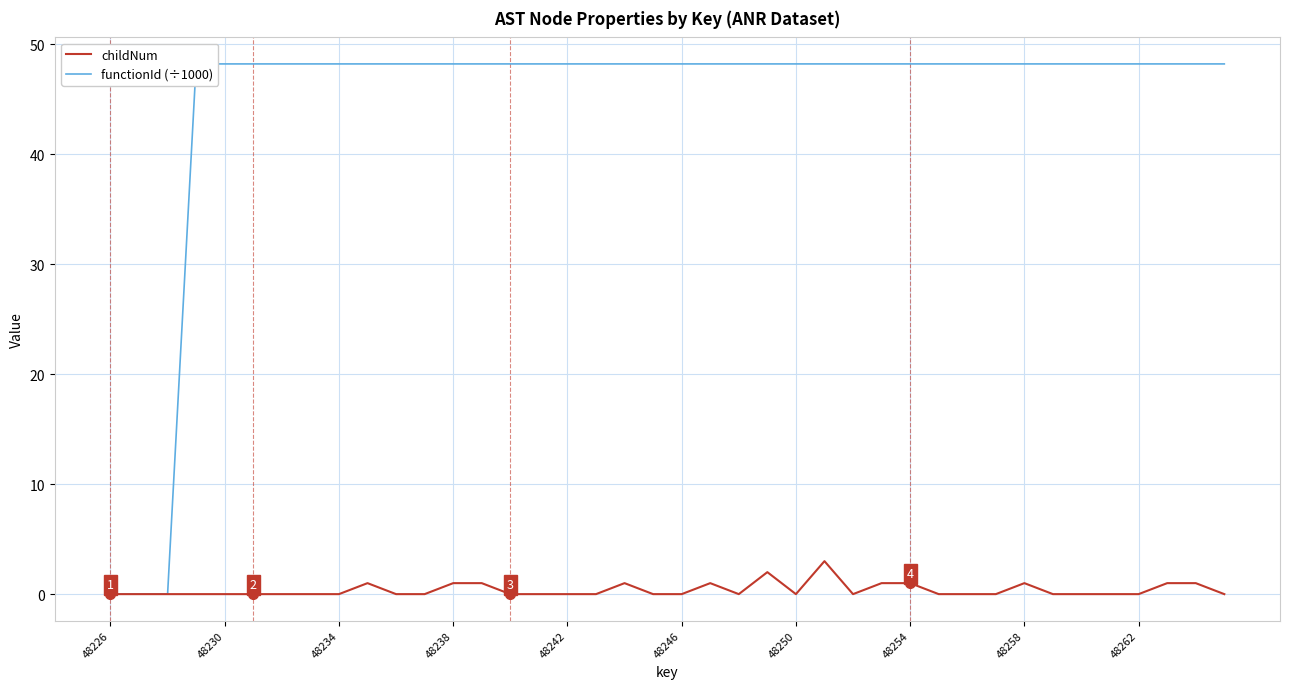

How many interior local valleys does the childNum series have?

3